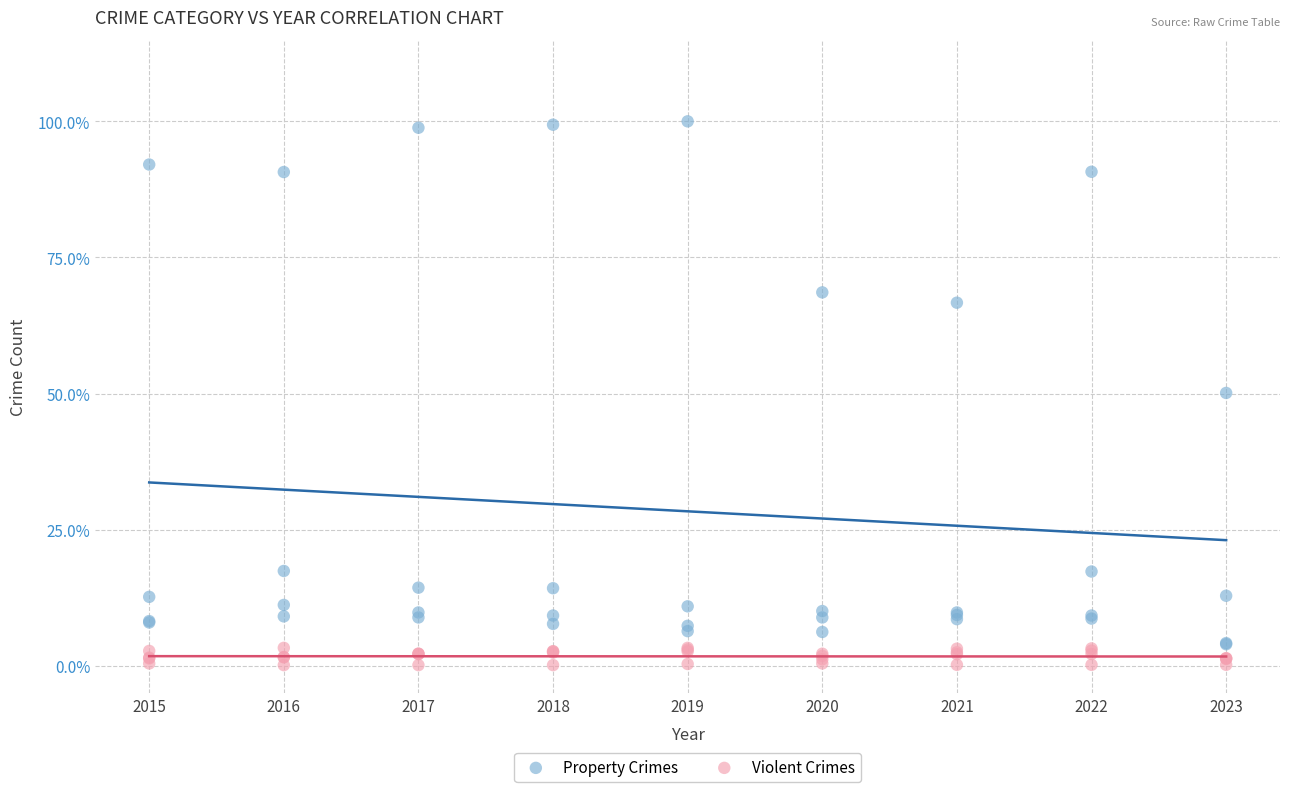

Which series contains the lowest Y value?

Violent Crimes